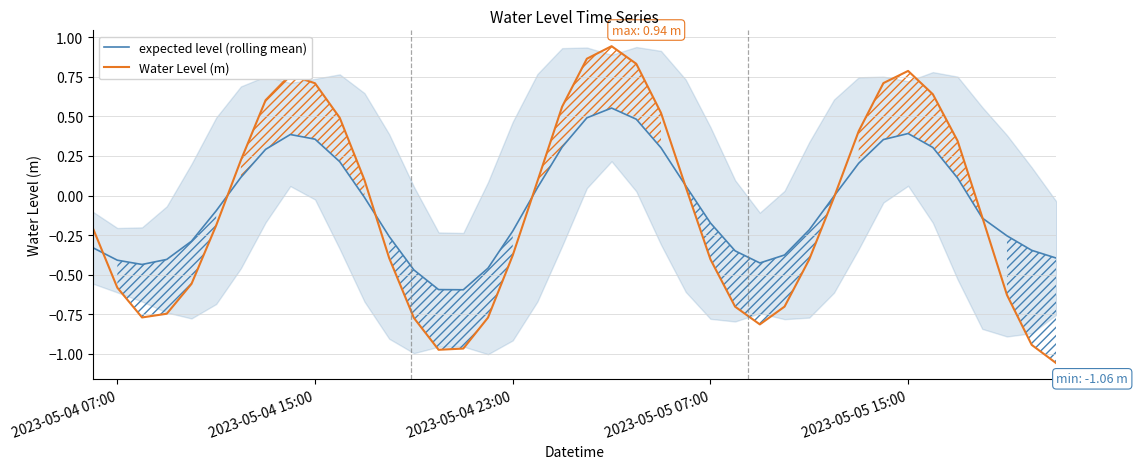

Which series has the largest total across all categories?

expected level (rolling mean)